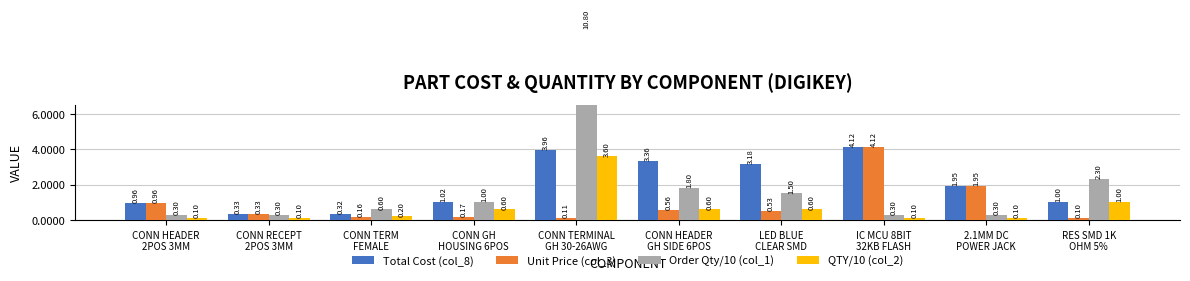

What is the label of the 10th bar from the left?

RES SMD 1K
OHM 5%